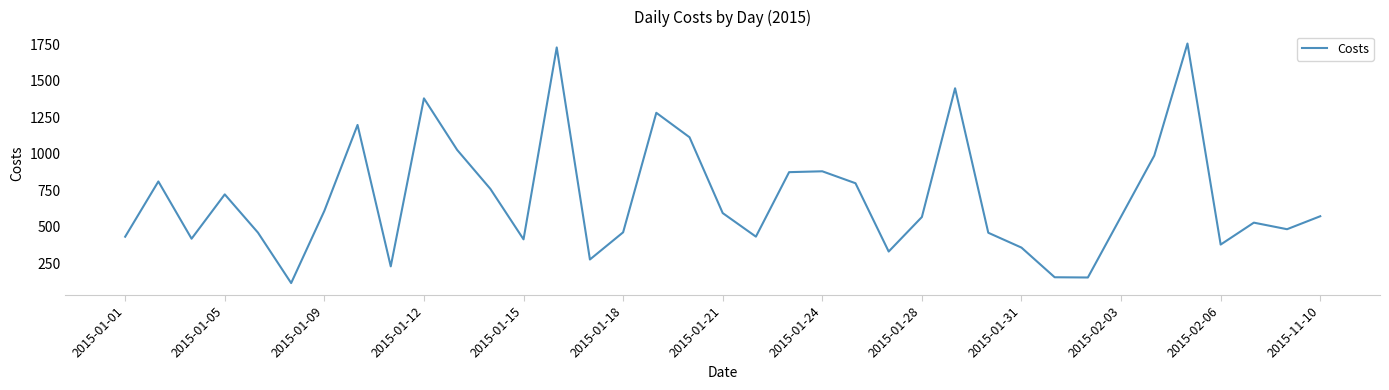

Count the number of values greater than 570.

19